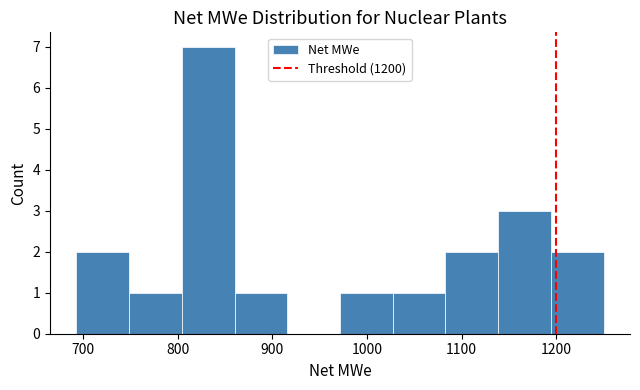

Reading left to right, list every bar in this chart as the range it spans on the x-axis followed by its height. Neither the bar edges nor the heights are printed on the chart, so give them approximately, as read against the axes.

690 to 750: 2
750 to 800: 1
800 to 860: 7
860 to 920: 1
920 to 970: 0
970 to 1030: 1
1030 to 1080: 1
1080 to 1140: 2
1140 to 1190: 3
1190 to 1250: 2